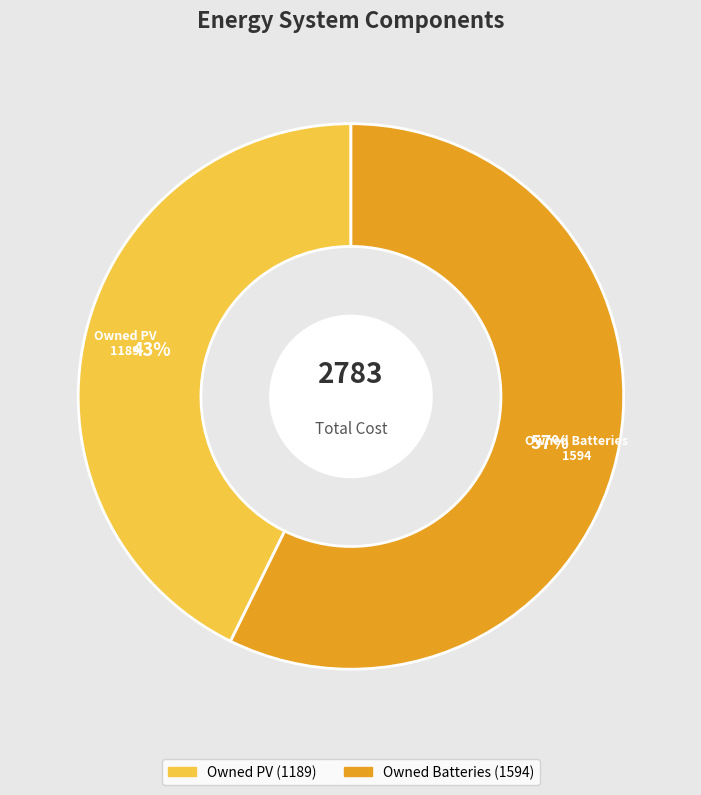

Is there a majority slice in this chart?

Yes